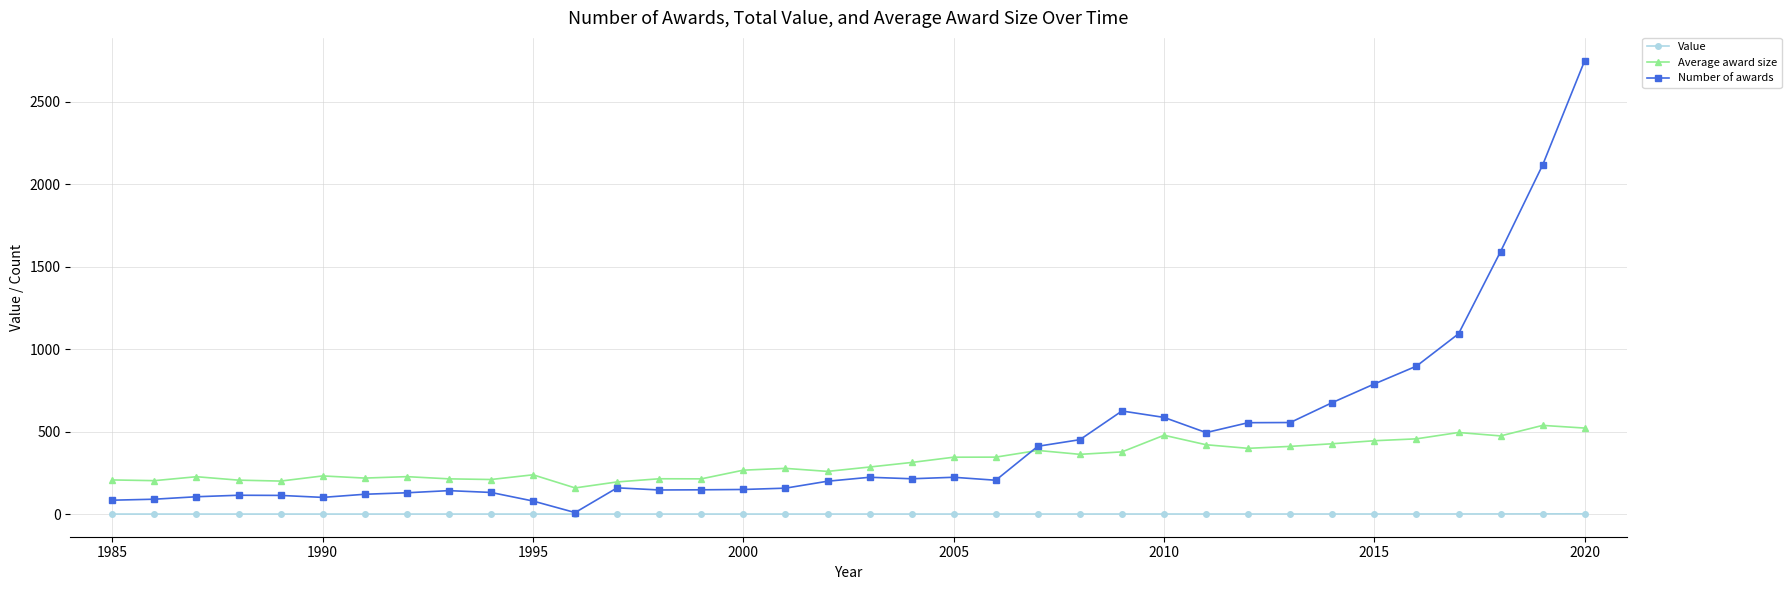

True or false: Value and Average award size intersect in this chart.

False